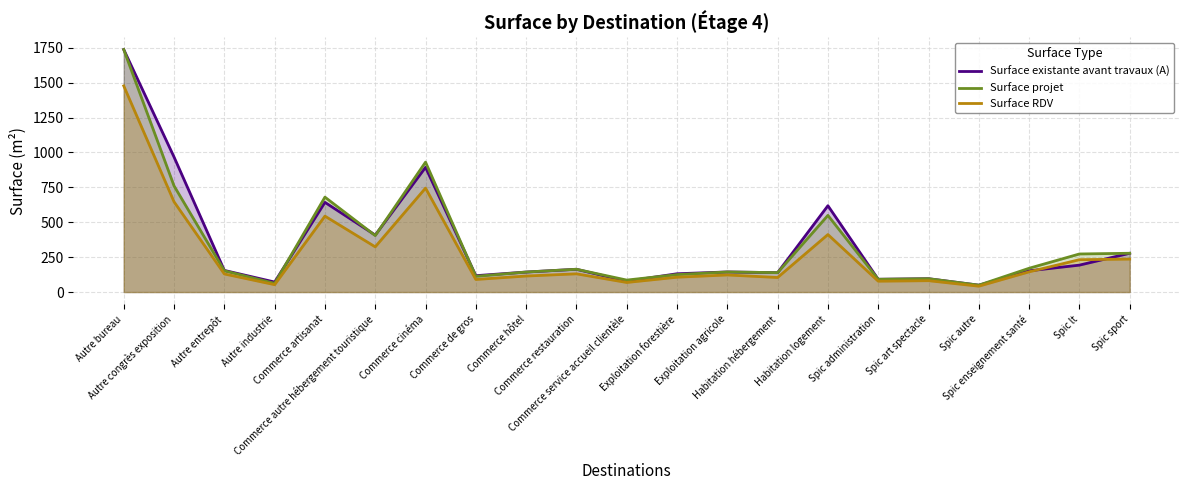

What is the spread (max minus min) of values at Habitation logement?

206.6